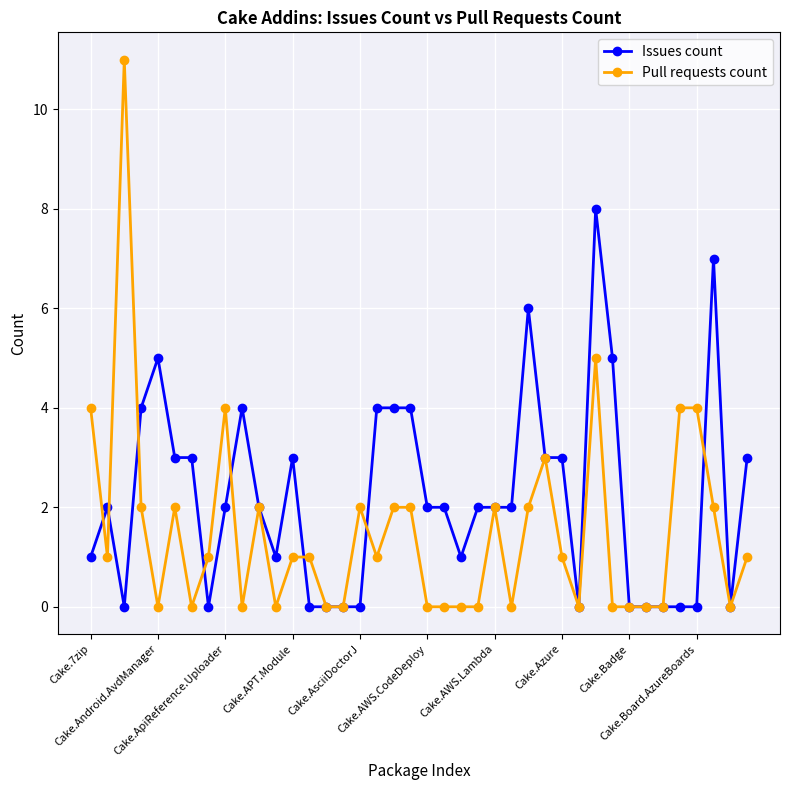

How many Issues count values are between 0 and 4?

35